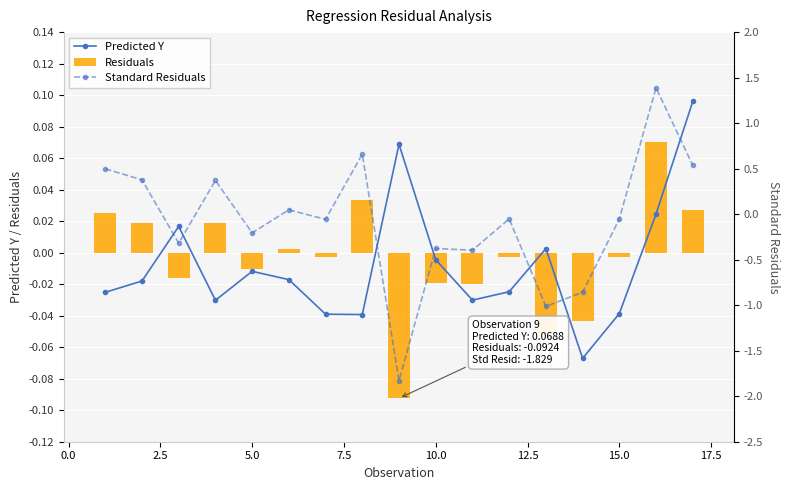

Reading right to left, list all the values displayed in this chart.

Predicted Y: 0.1	0.0	-0.0	-0.1	0.0	-0.0	-0.0	-0.0	0.1	-0.0	-0.0	-0.0	-0.0	-0.0	0.0	-0.0	-0.0
Residuals: 0.0	0.1	-0.0	-0.0	-0.1	-0.0	-0.0	-0.0	-0.1	0.0	-0.0	0.0	-0.0	0.0	-0.0	0.0	0.0
Standard Residuals: 0.5	1.4	-0.1	-0.9	-1.0	-0.1	-0.4	-0.4	-1.8	0.7	-0.1	0.0	-0.2	0.4	-0.3	0.4	0.5